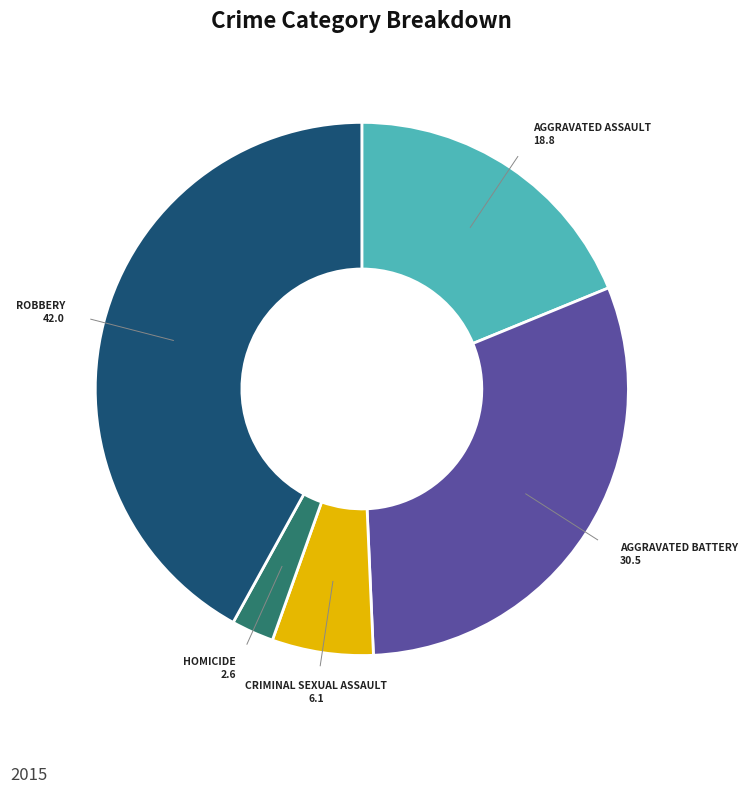

Is there any slice that represents more than half of the pie?

No